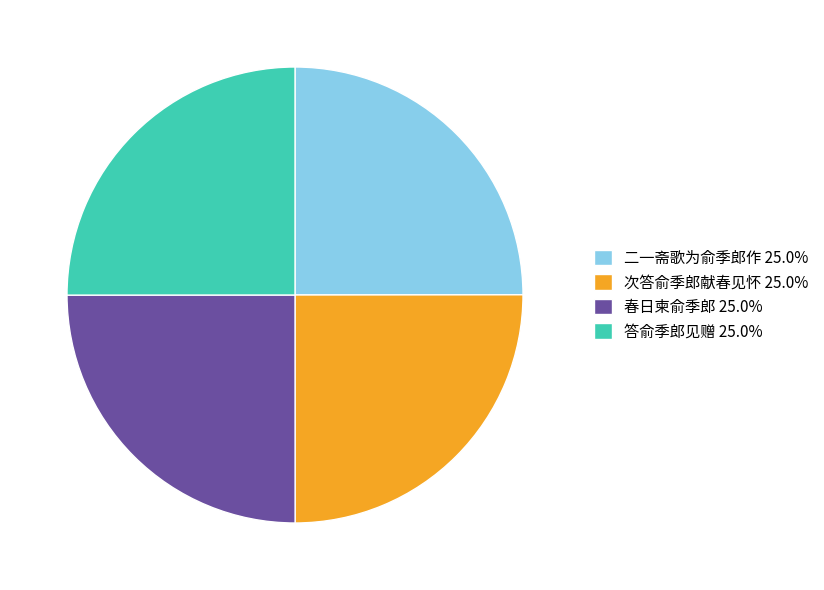

Does any single category account for the majority?

No